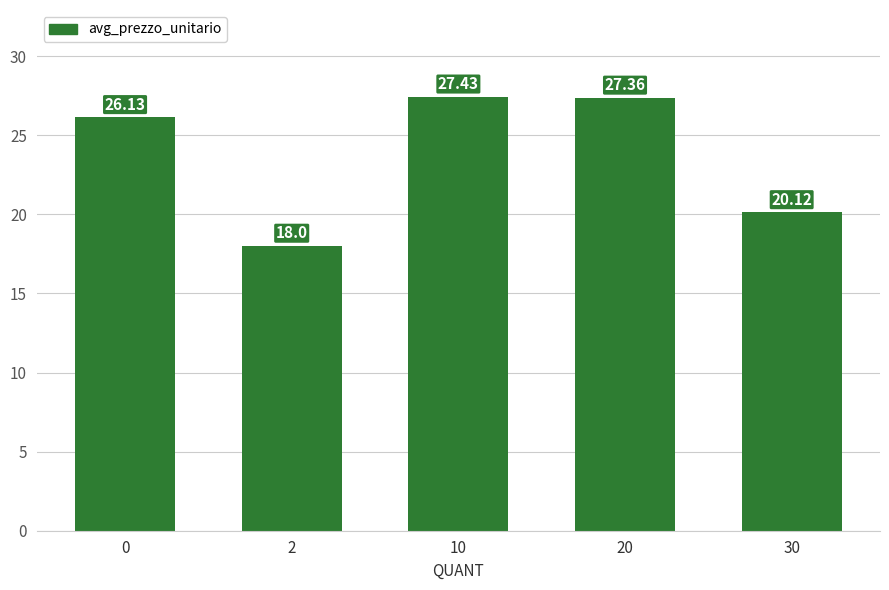

What is the difference between the second highest and minimum values?

9.4